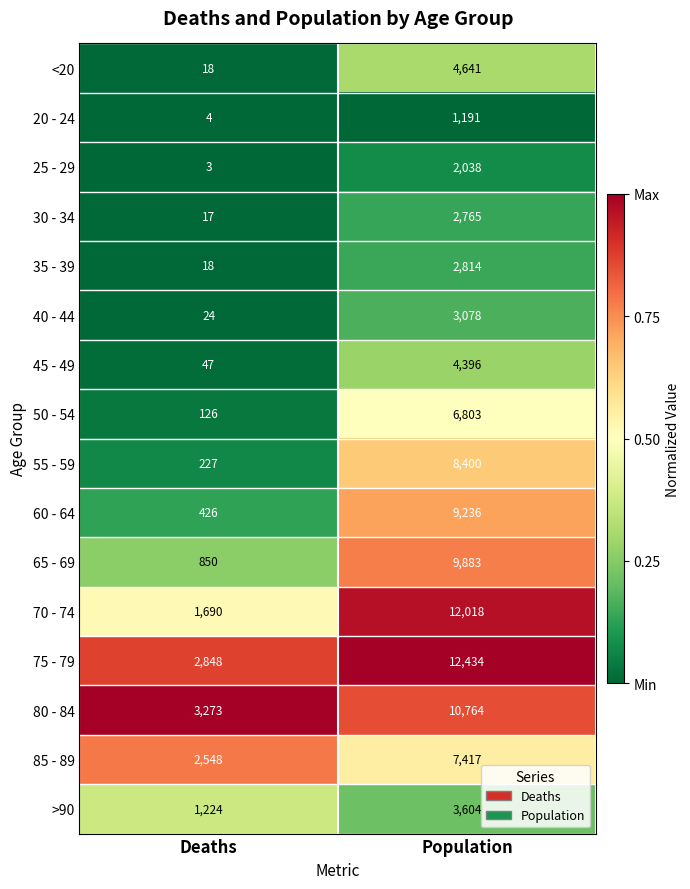

Which series has the largest total across all categories?

75 - 79